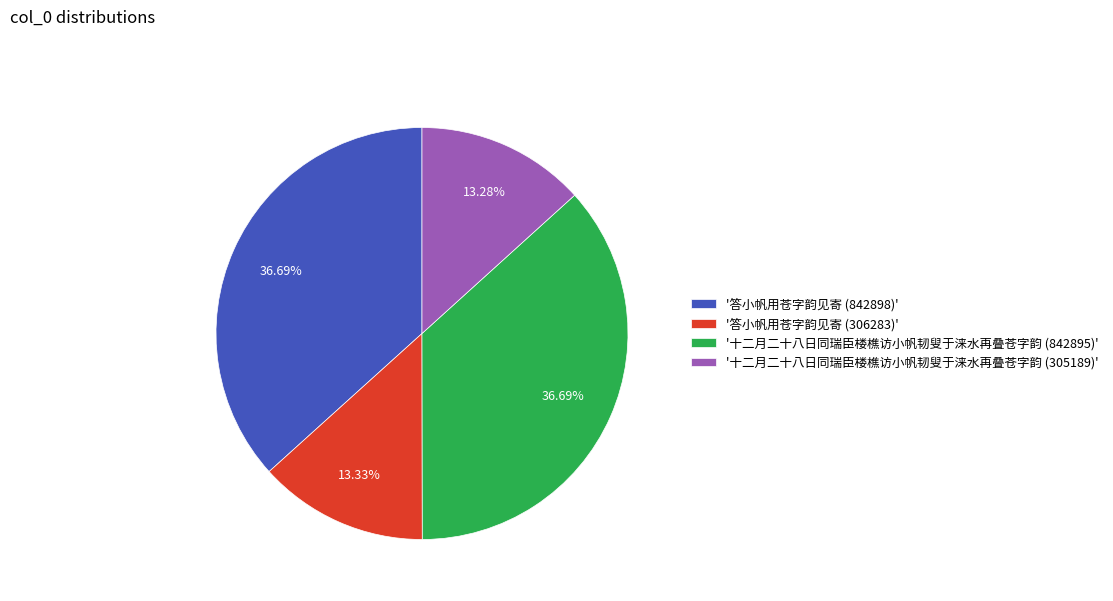

Approximately how many times larger is the value at '答小帆用苍字韵见寄 (306283)' compared to '十二月二十八日同瑞臣楼樵访小帆韧叟于涞水再叠苍字韵 (305189)'?

1.0